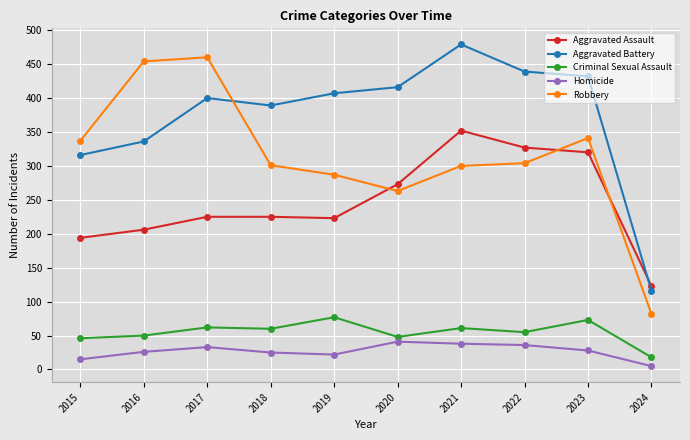

What is the total value across all series at 2021?

1230